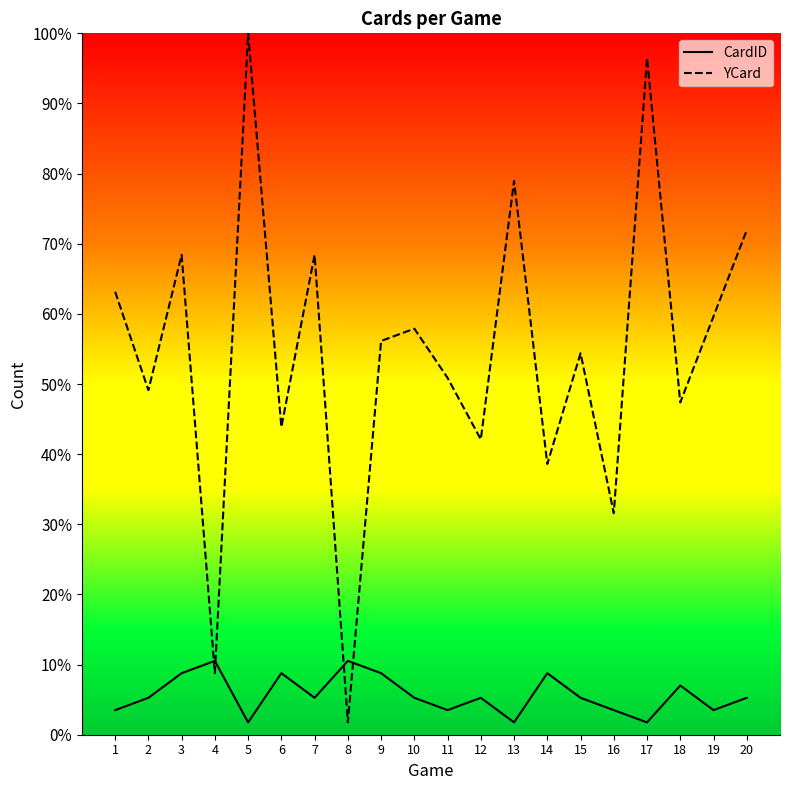

Between 14 and 1, which is larger?

14